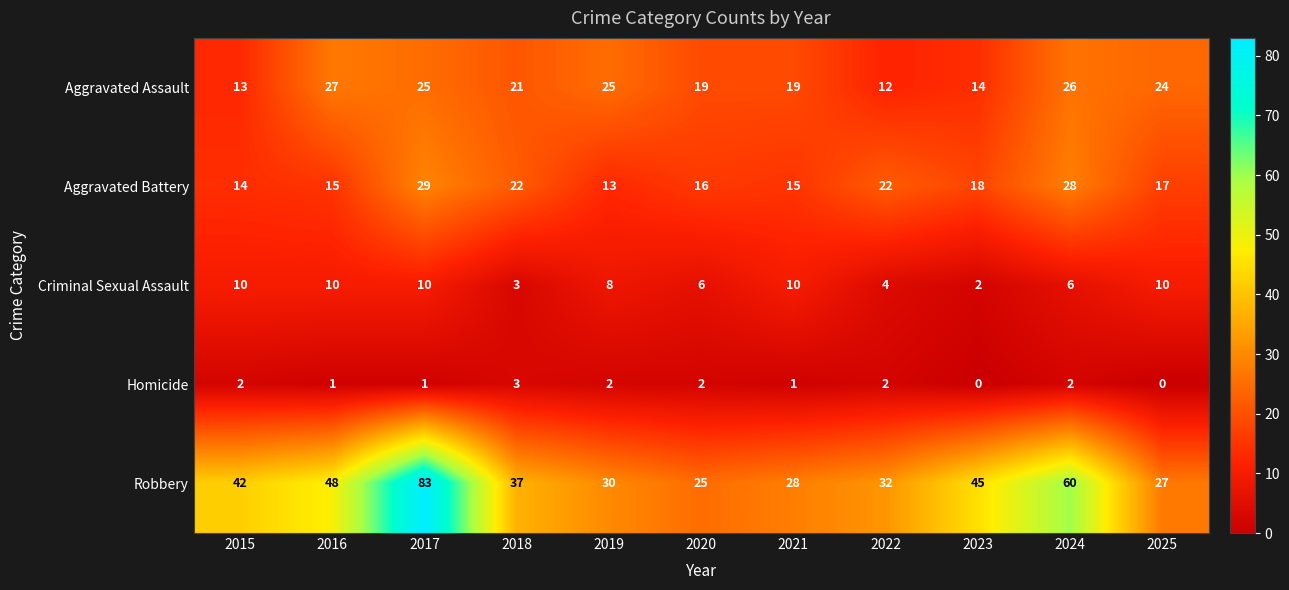

At which category is the sum across all series the highest?

2017